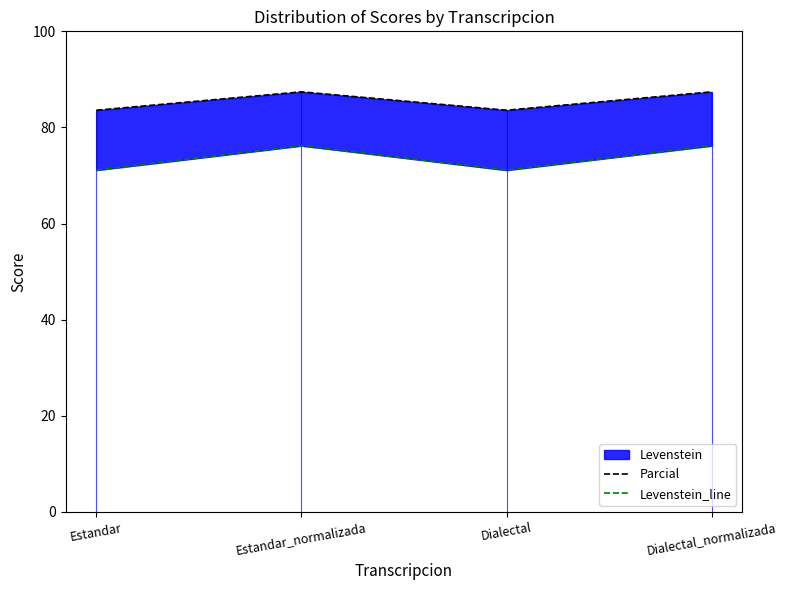

How many data points in Parcial are above 87?

2